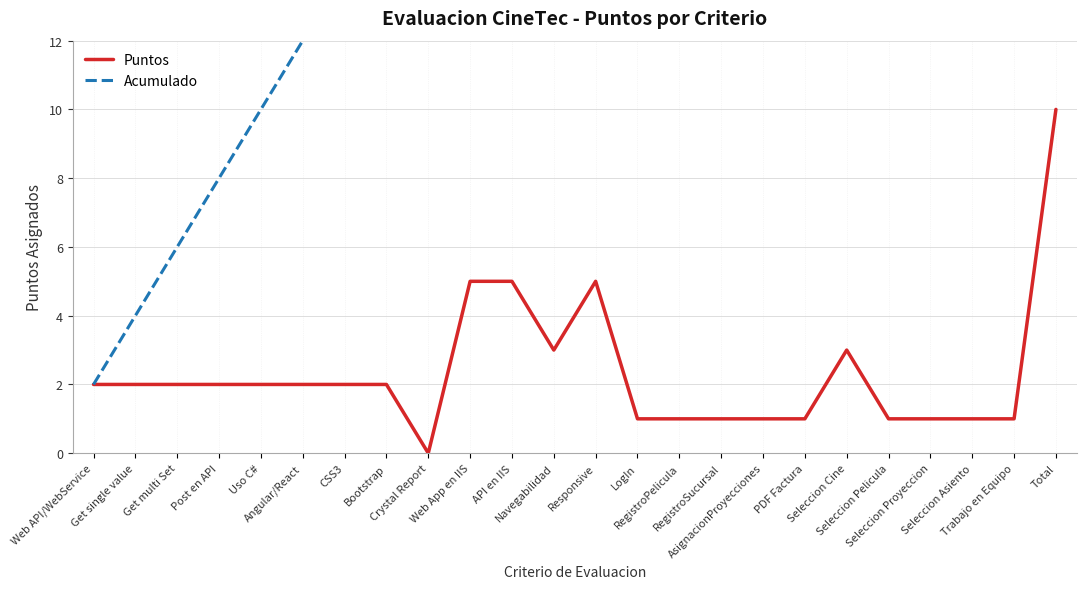

True or false: Acumulado and Puntos intersect in this chart.

False